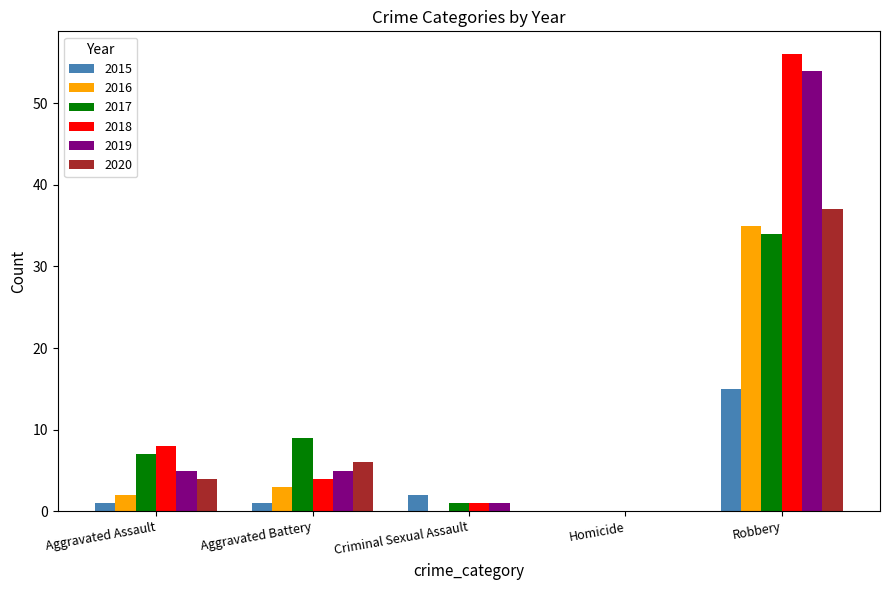

How many groups of bars are there?

5